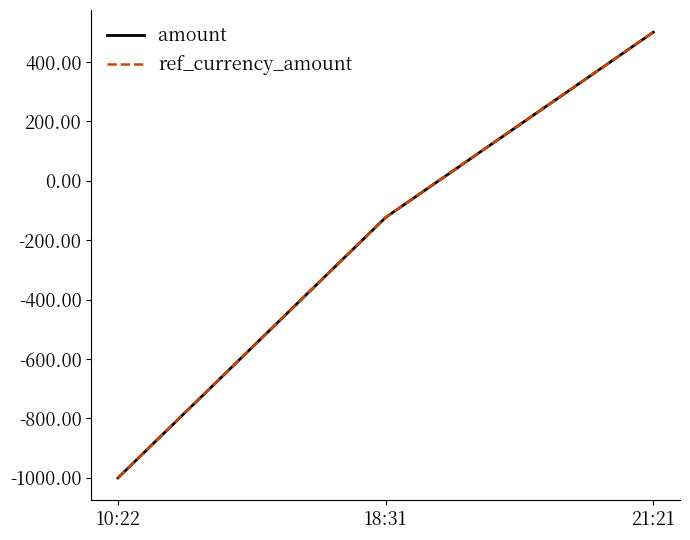

Does the chart display data point markers on the line(s)?

No